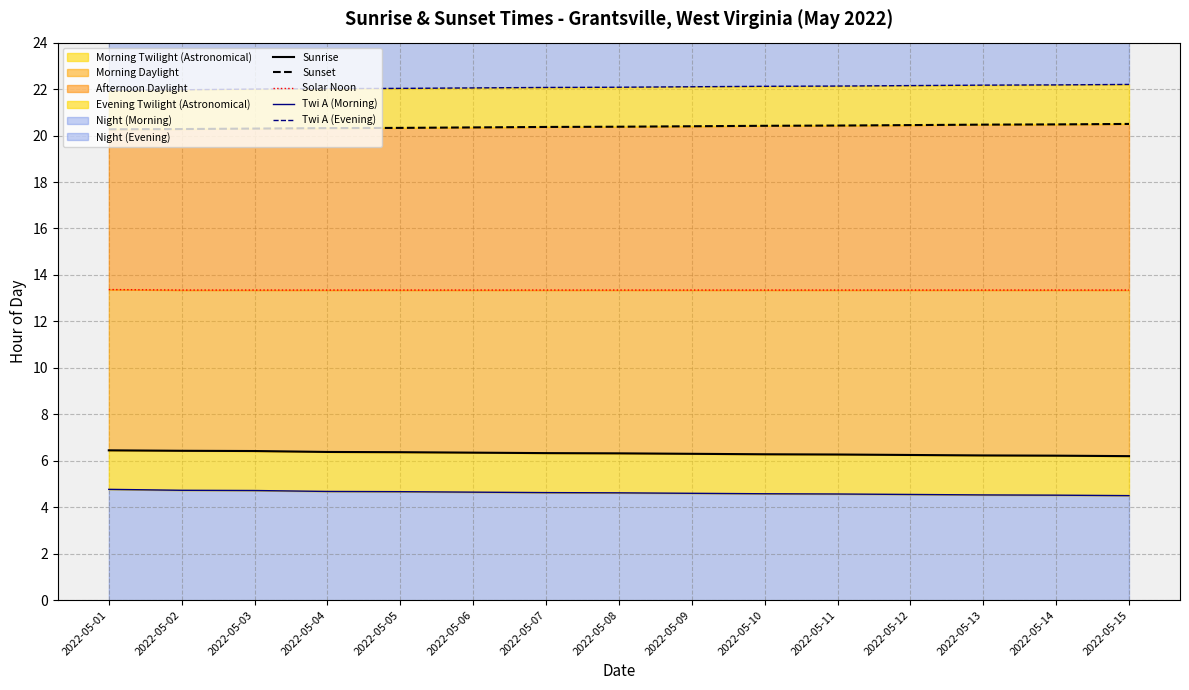

Is the value of Sunrise at 2022-05-05 greater than the value of Twi A (Evening) at 2022-05-13?

No